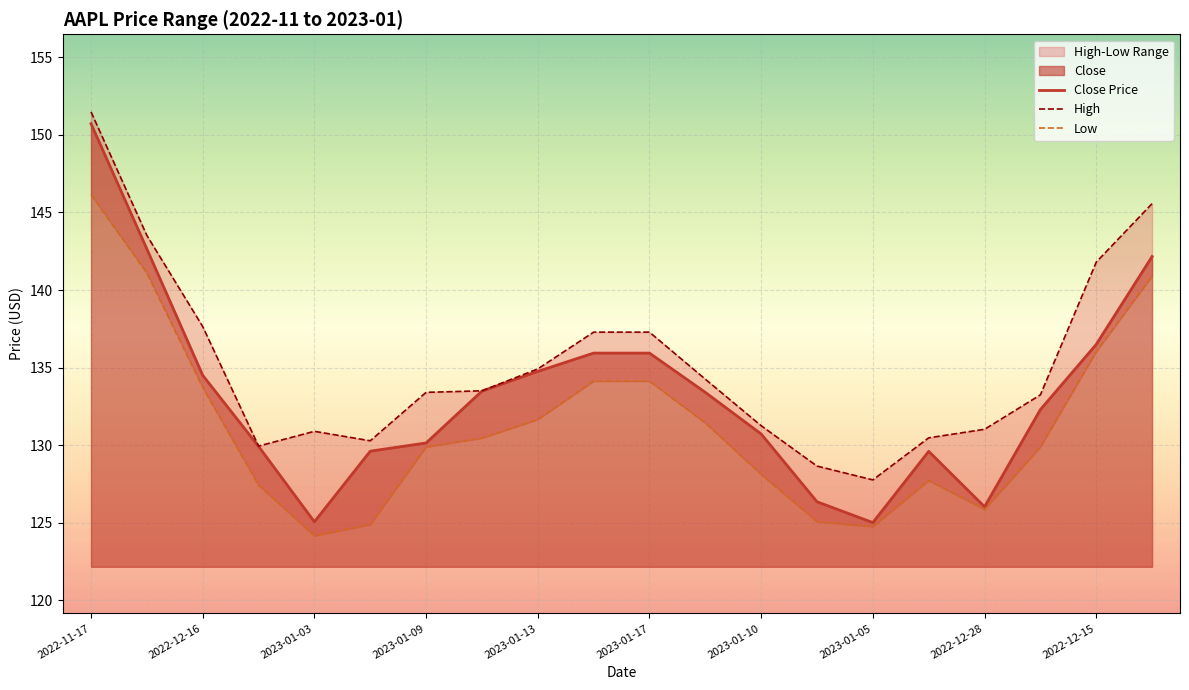

How many values in the Close Price series are below 133?

10